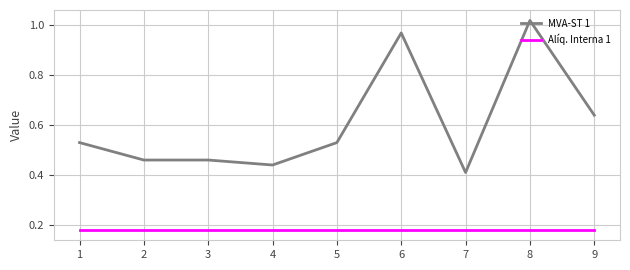

True or false: MVA-ST 1 has more than 1 points higher than both neighbors.

True